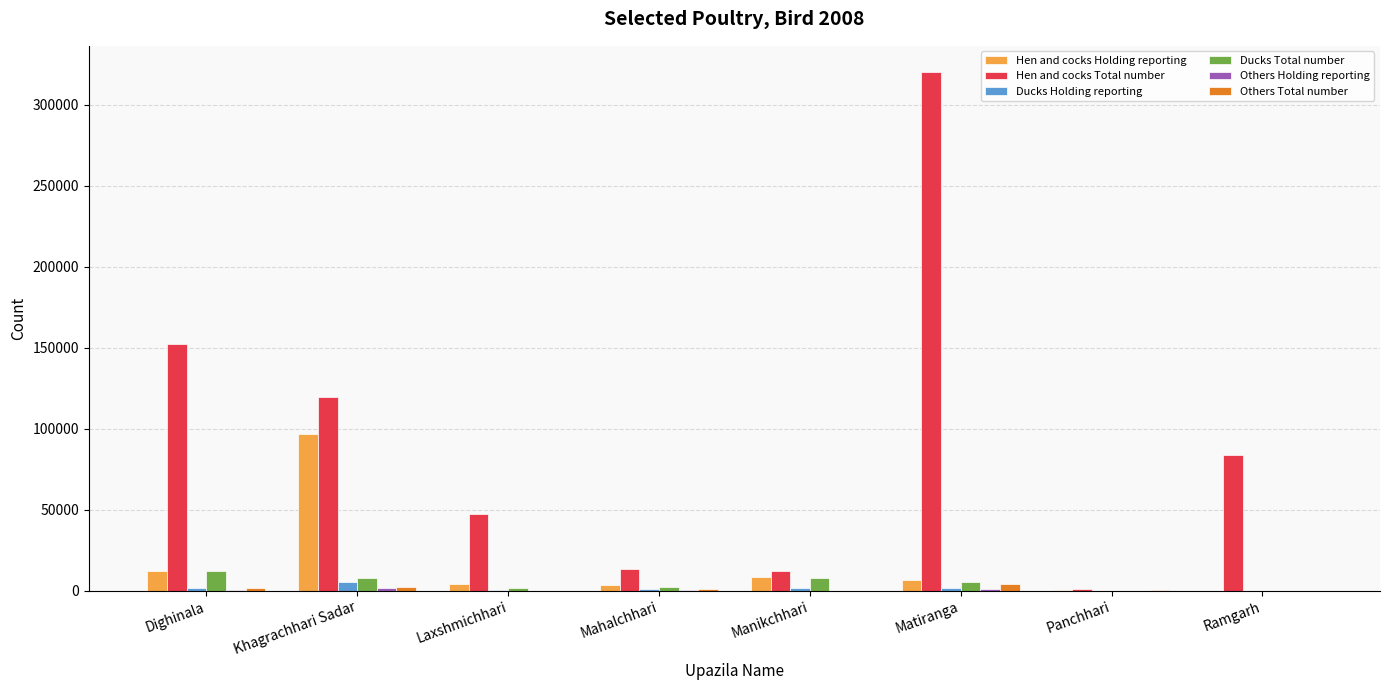

What is the sum of all Ducks Total number values?

37682